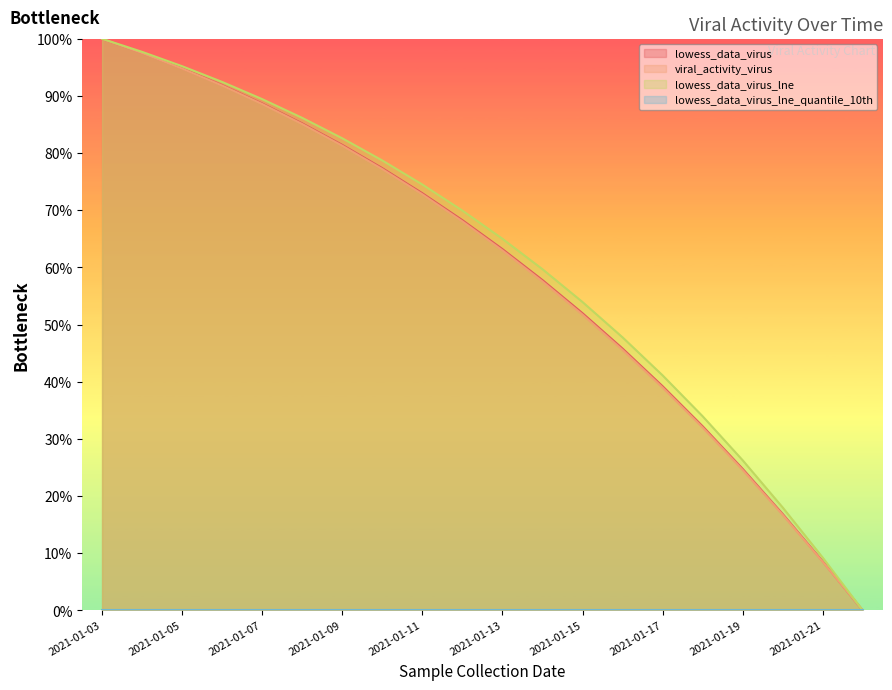

Rank the categories by viral_activity_virus value from lowest to highest.

2021-01-22, 2021-01-21, 2021-01-20, 2021-01-19, 2021-01-18, 2021-01-17, 2021-01-16, 2021-01-15, 2021-01-14, 2021-01-13, 2021-01-12, 2021-01-11, 2021-01-10, 2021-01-09, 2021-01-08, 2021-01-07, 2021-01-06, 2021-01-05, 2021-01-04, 2021-01-03